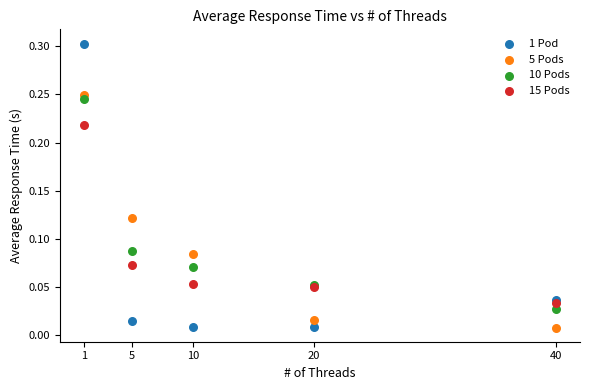

What are all the series names shown in the legend?

1 Pod, 5 Pods, 10 Pods, 15 Pods